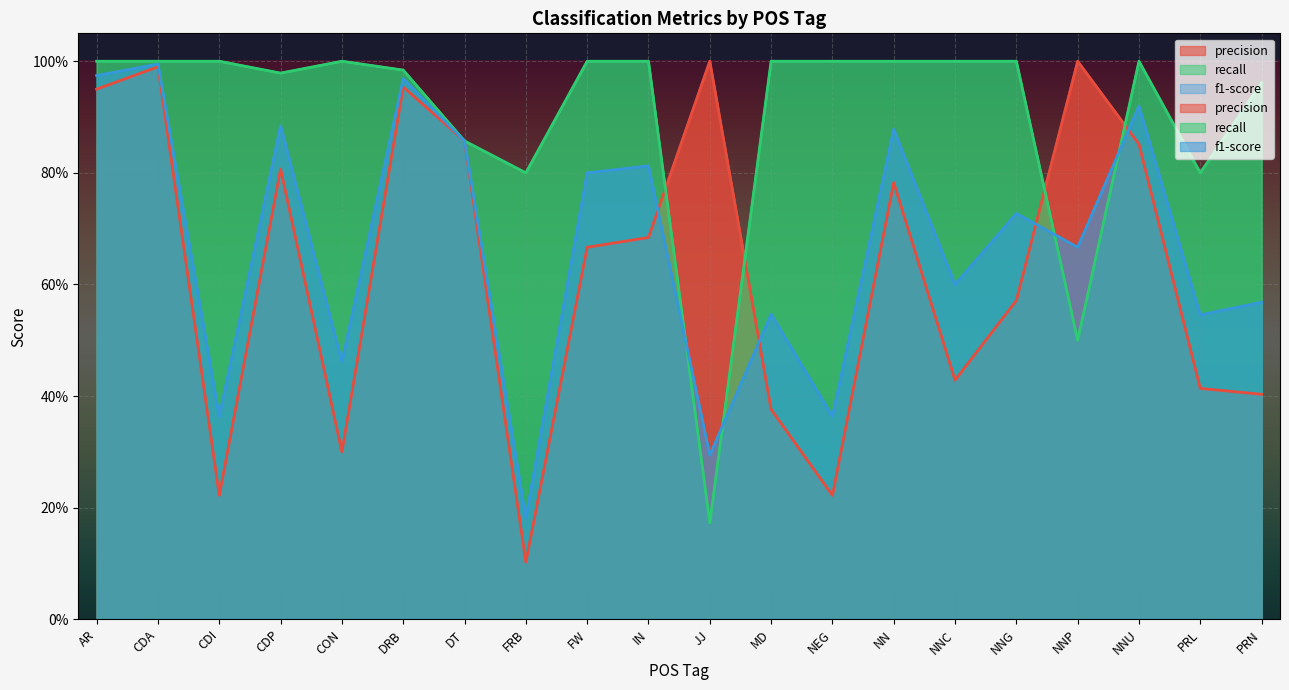

What is the greatest value displayed?

1.0